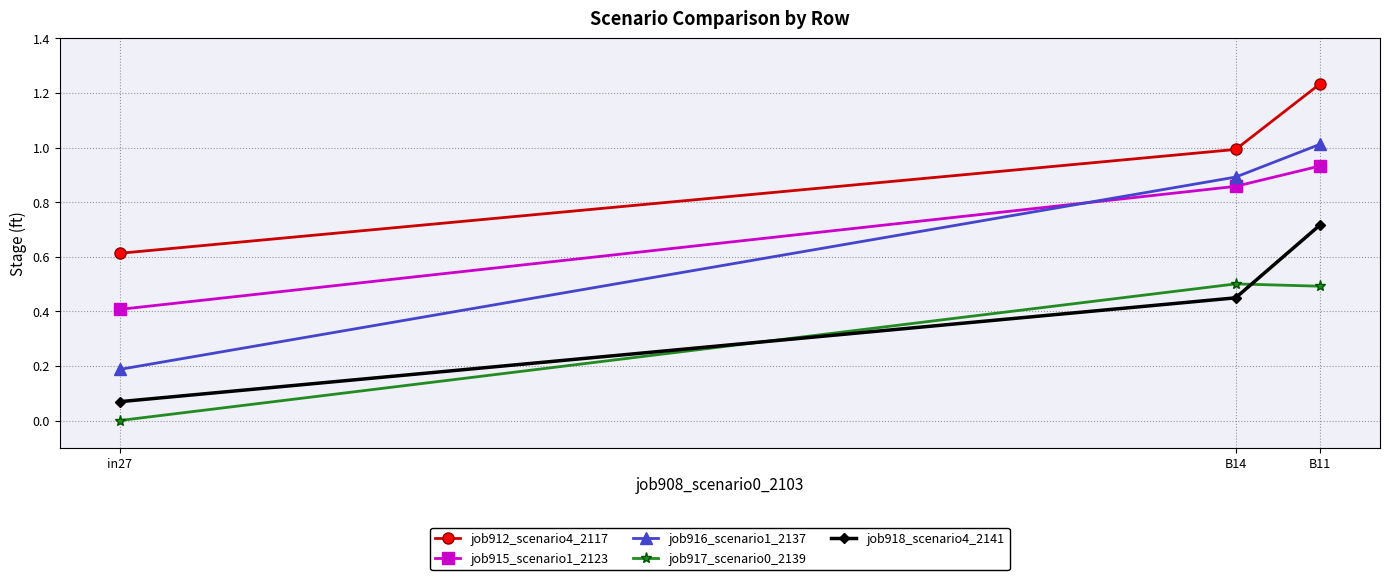

Rank the series at in27 from lowest to highest value.

job917_scenario0_2139, job918_scenario4_2141, job916_scenario1_2137, job915_scenario1_2123, job912_scenario4_2117